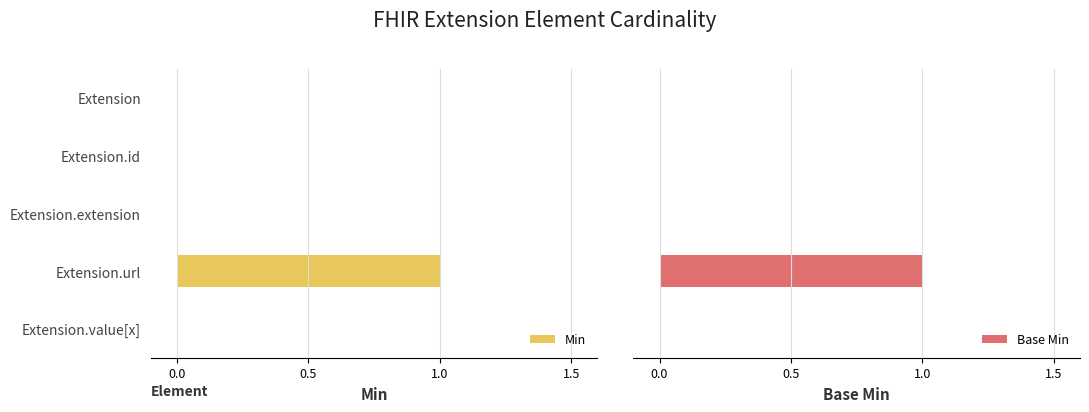

The value of Min at Extension.id is 1. True or false?

False